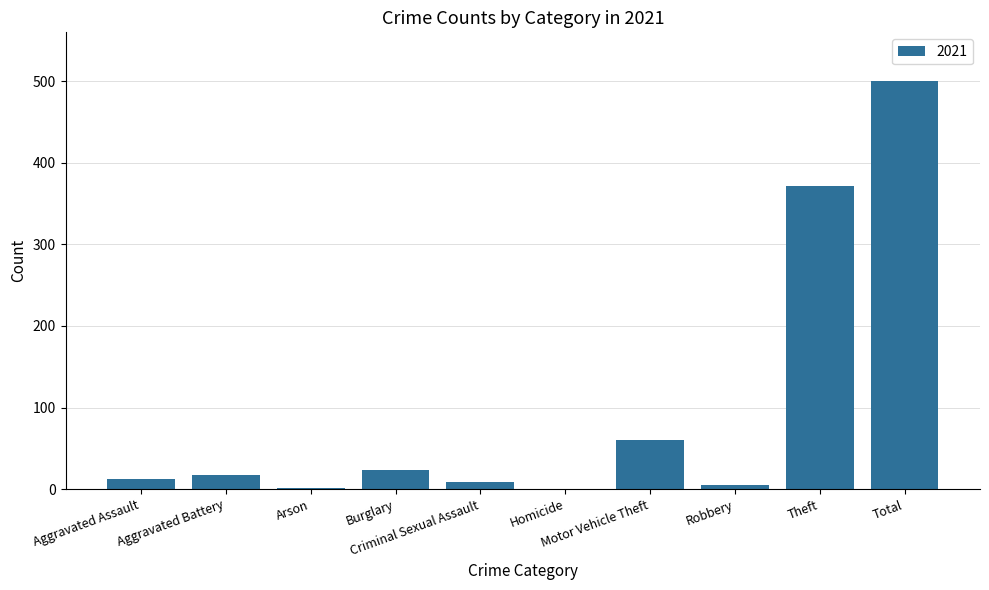

What is the sum of all values?

998